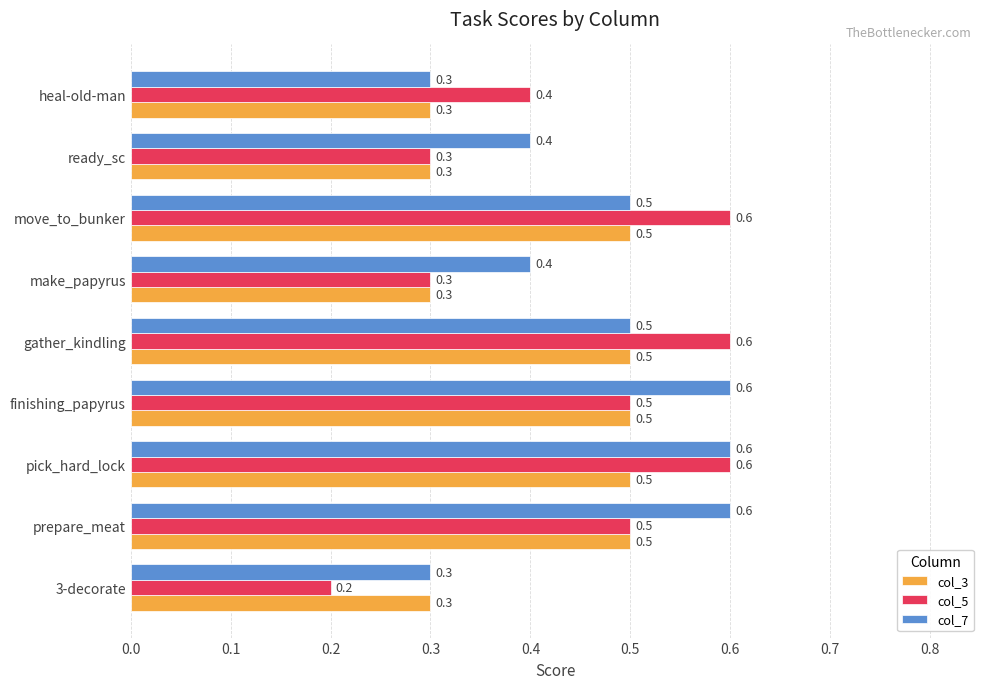

What are all the series names shown in the legend?

col_3, col_5, col_7